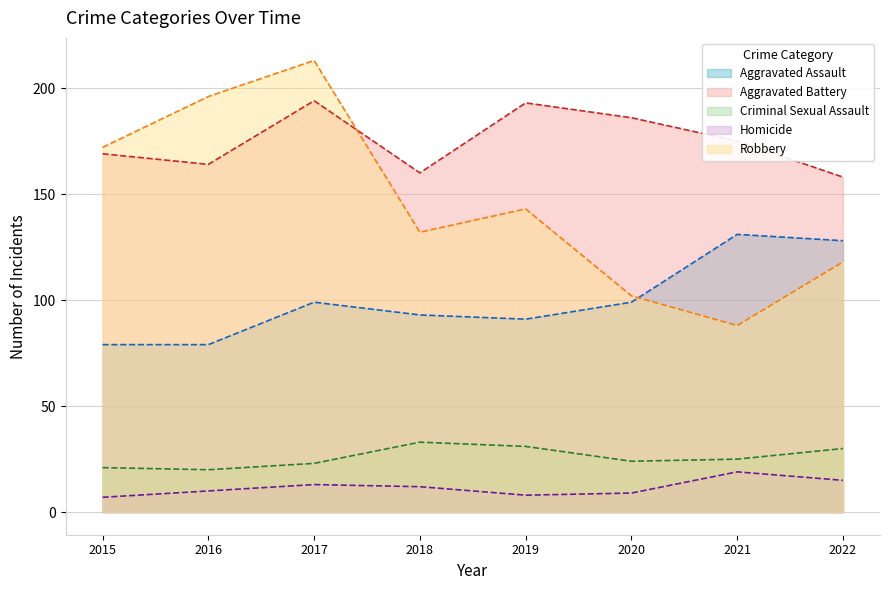

What is the highest value of the Criminal Sexual Assault series?

33